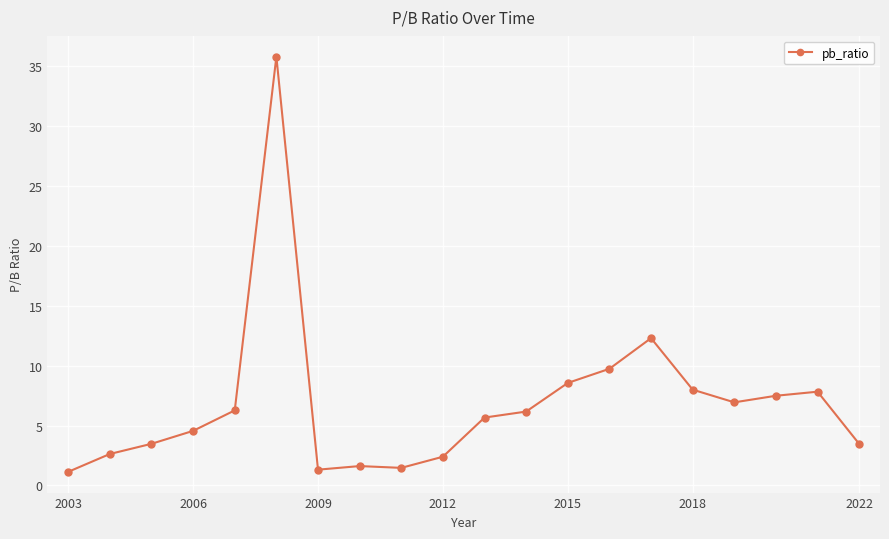

Is this an area chart (filled region under the line)?

No